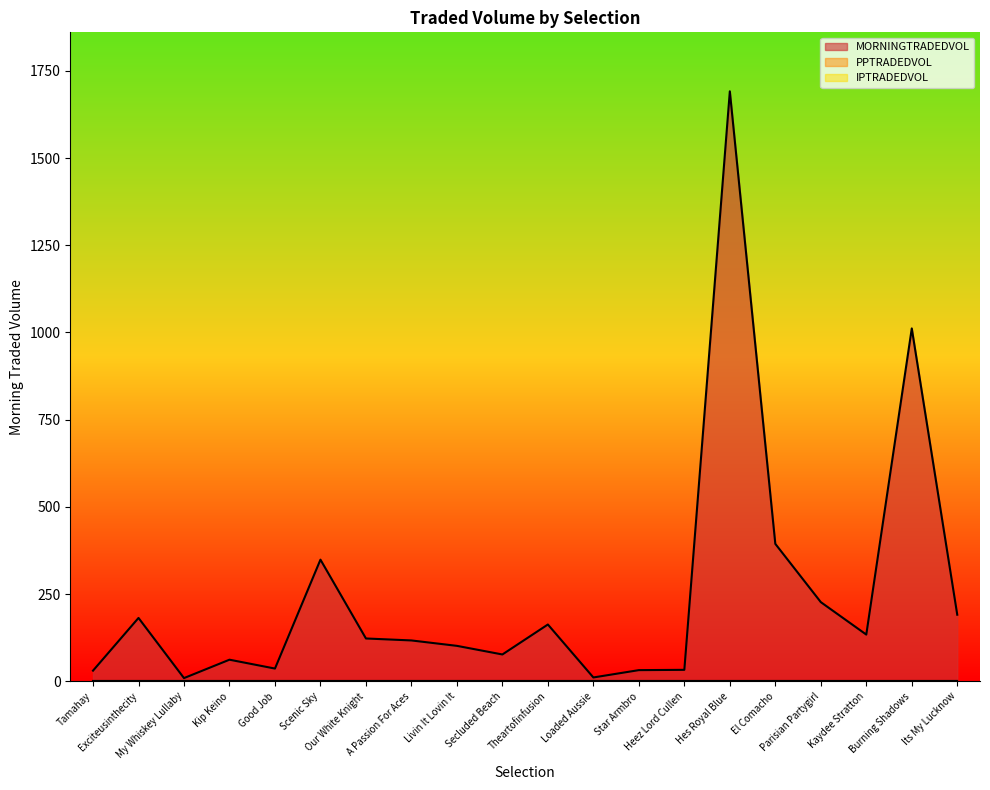

The value of IPTRADEDVOL at Hes Royal Blue is 0.0. True or false?

True